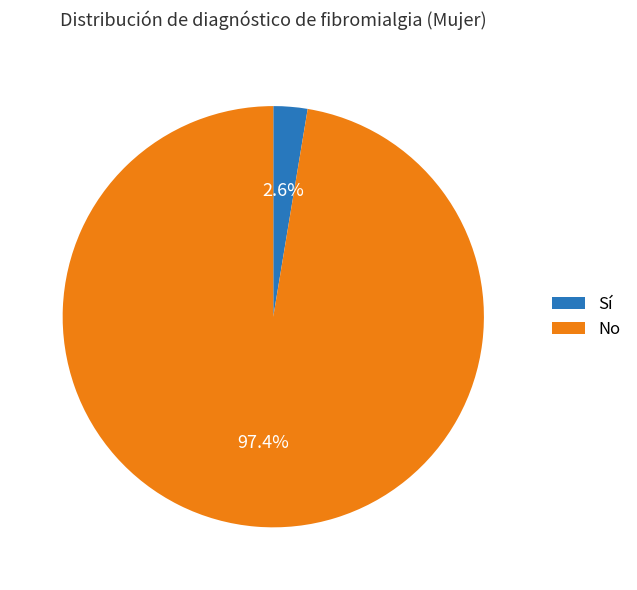

What is the smallest slice in the pie chart?

Sí